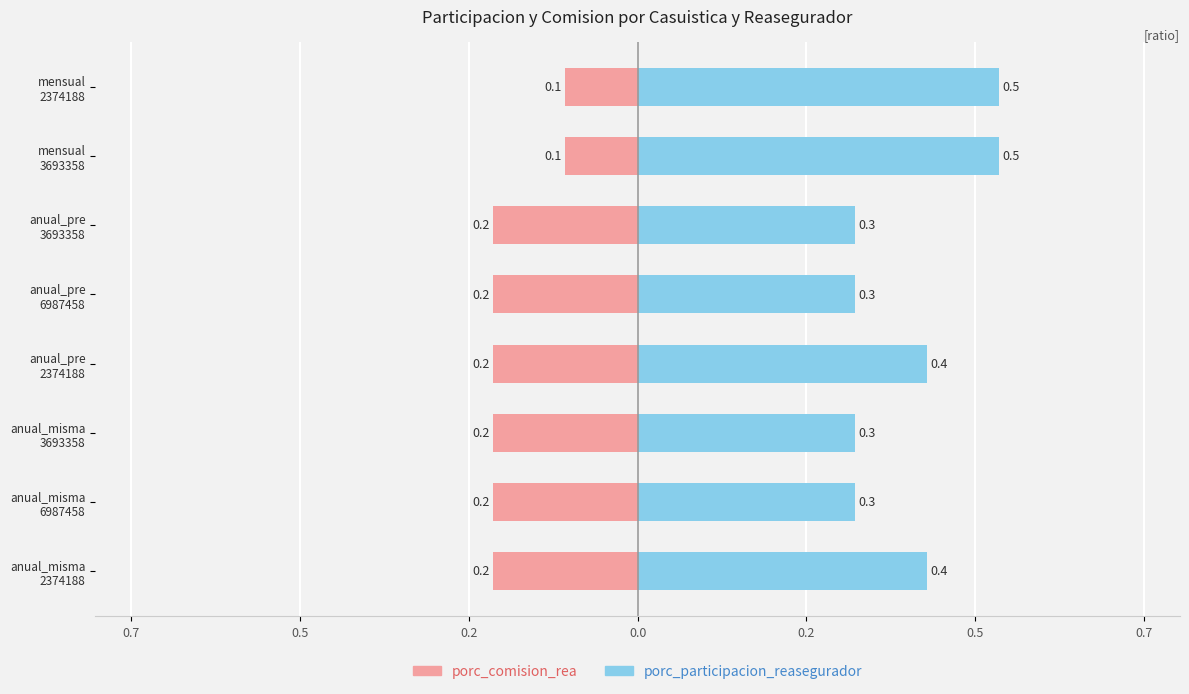

Is it true that porc_comision_rea equals -0.2 at mensual 2374188?

False